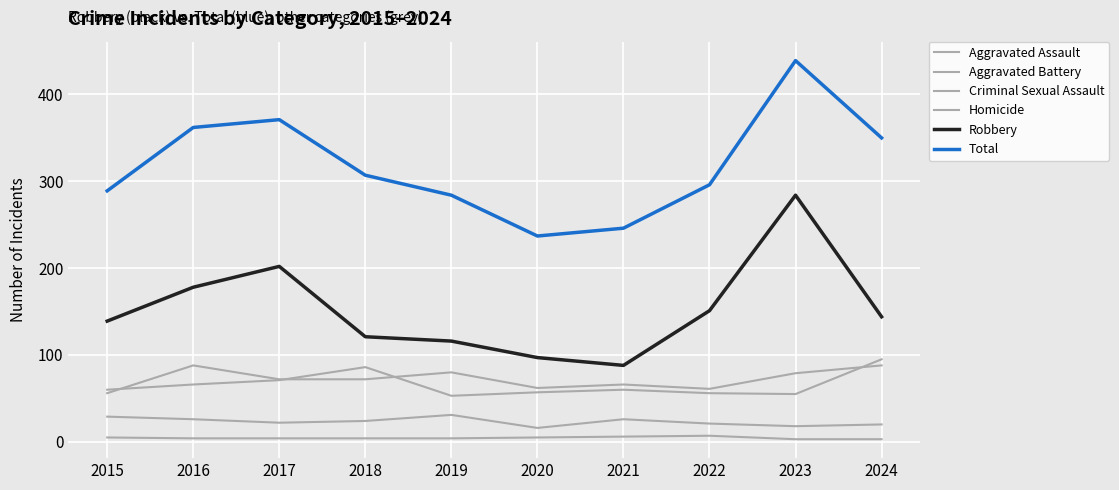

True or false: Aggravated Battery has more than 1 points higher than both neighbors.

True